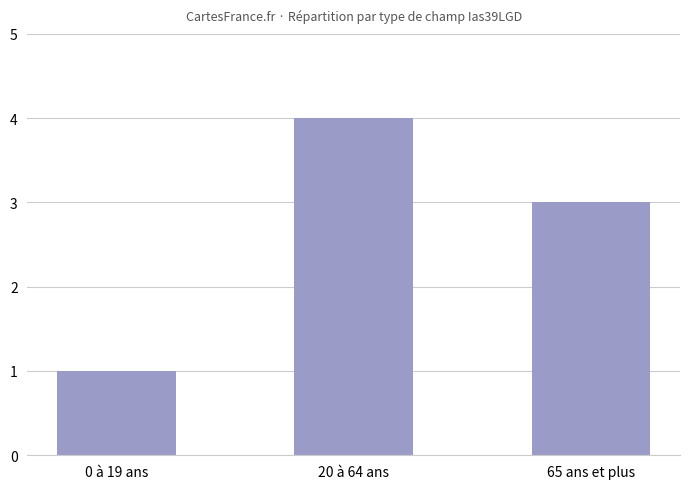

How many data points does each series have?

3